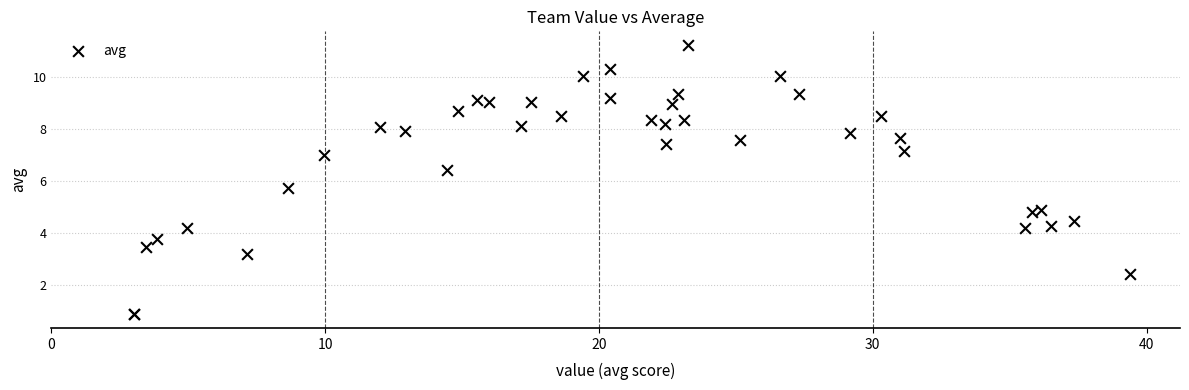

What Y value in the scatter plot is closest to 6?

5.7